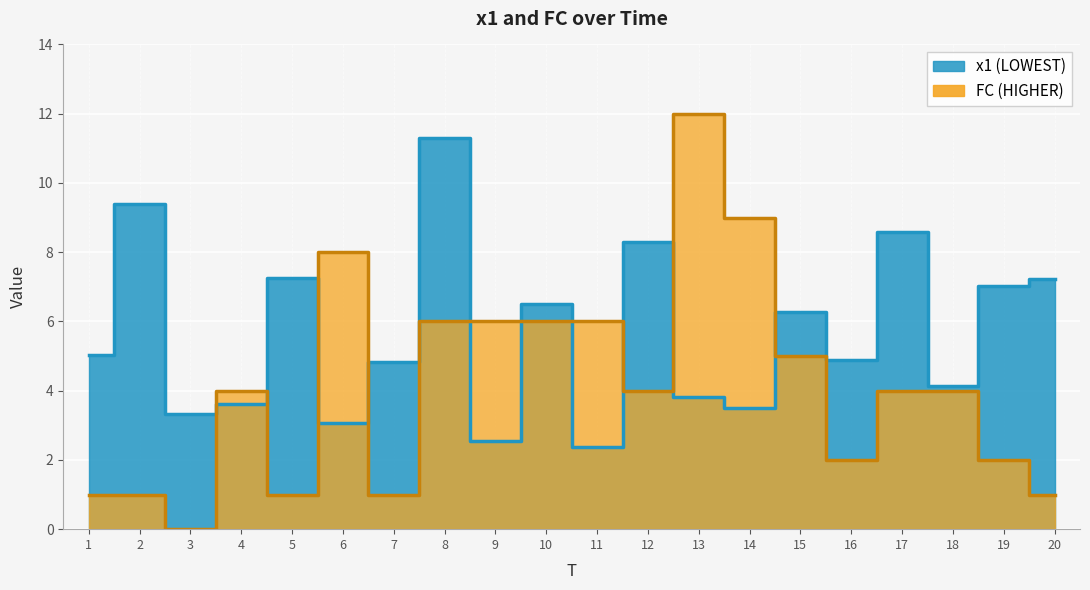

Between 7 and 13, which series saw the biggest shift?

FC